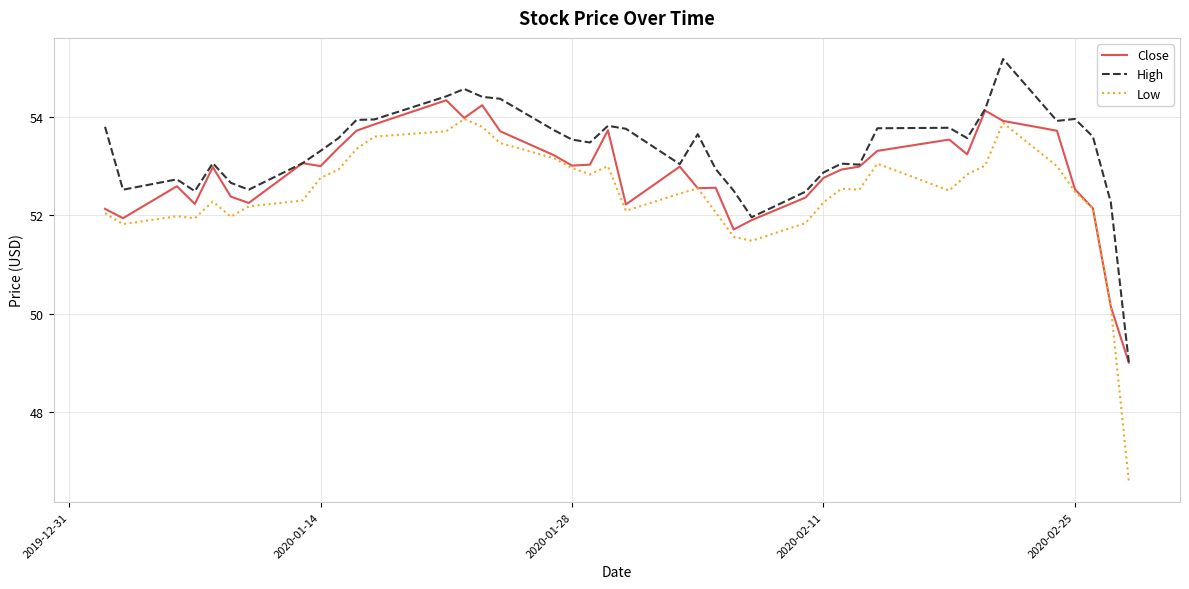

What is the smallest value displayed?

46.6